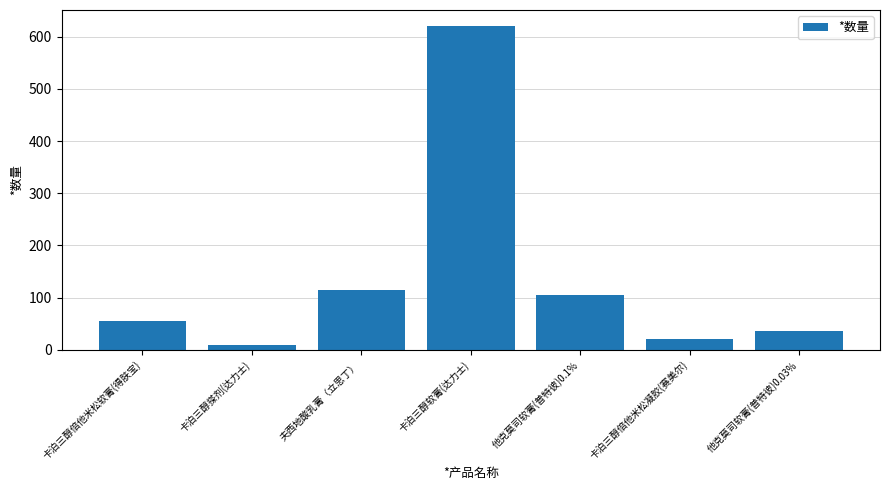

Rank the categories by value from highest to lowest.

卡泊三醇软膏(达力士), 夫西地酸乳膏（立思丁）, 他克莫司软膏(普特彼)0.1%, 卡泊三醇倍他米松软膏(得肤宝), 他克莫司软膏(普特彼)0.03%, 卡泊三醇倍他米松凝胶(赛美尔), 卡泊三醇搽剂(达力士)